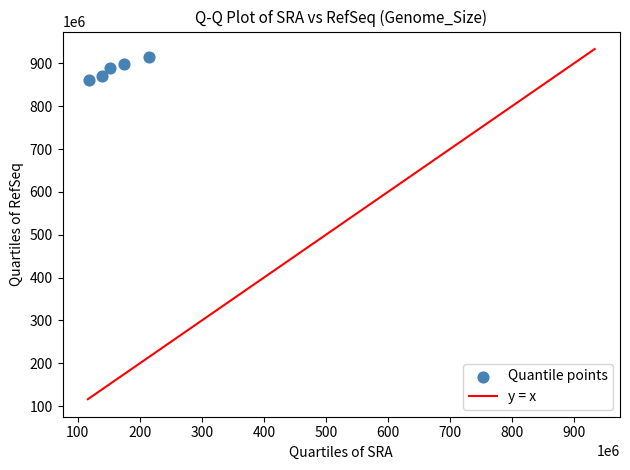

What is the average Y value?

886503101.1